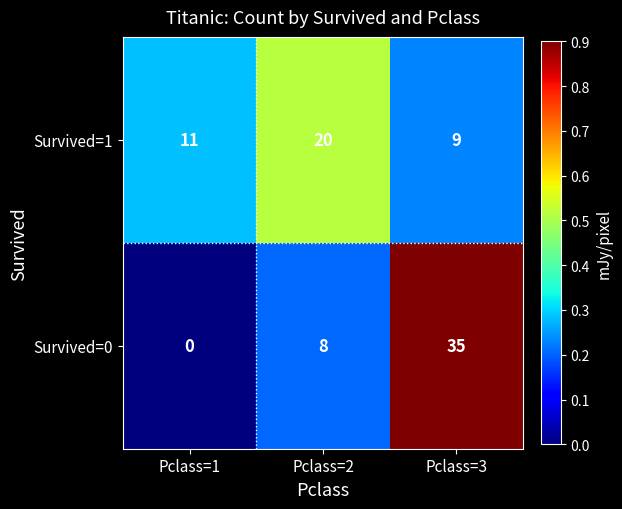

What is the difference between the Survived=0 values at Pclass=2 and Pclass=1?

8